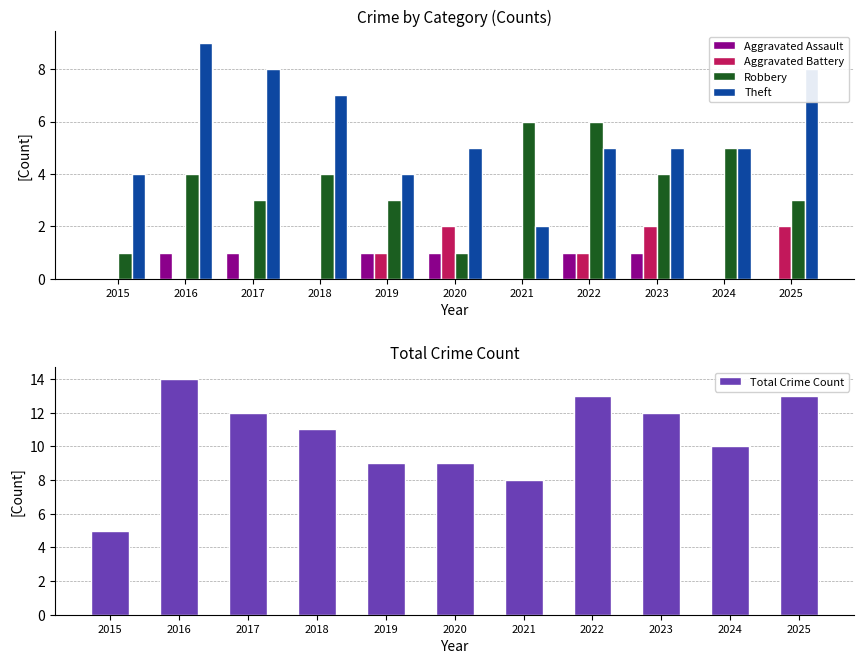

Does the chart contain any negative values?

No